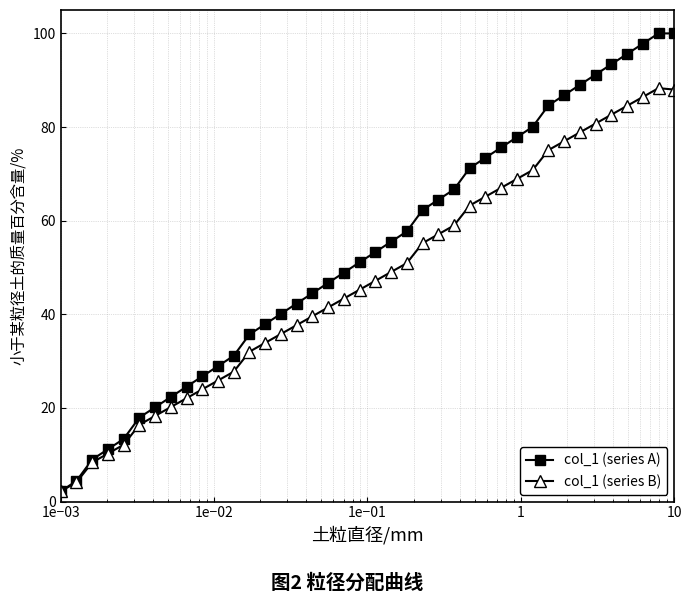

How many lines are shown in the chart?

2